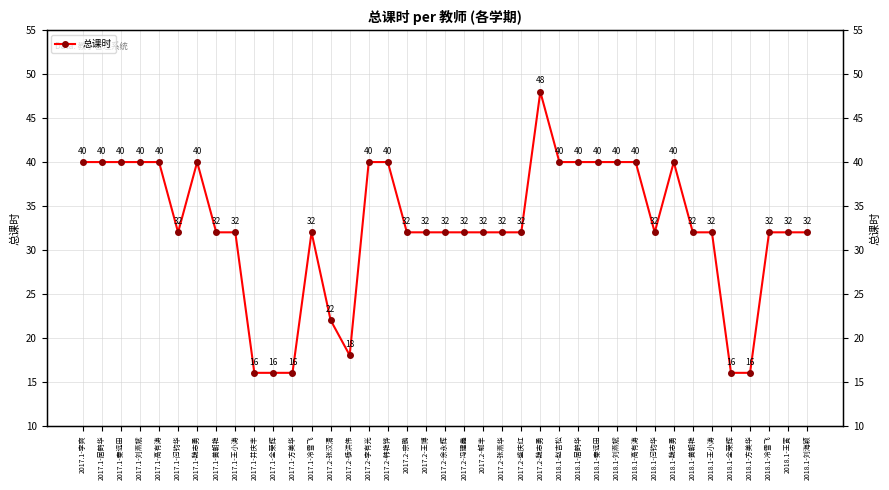

Count the number of categories in the chart.

39